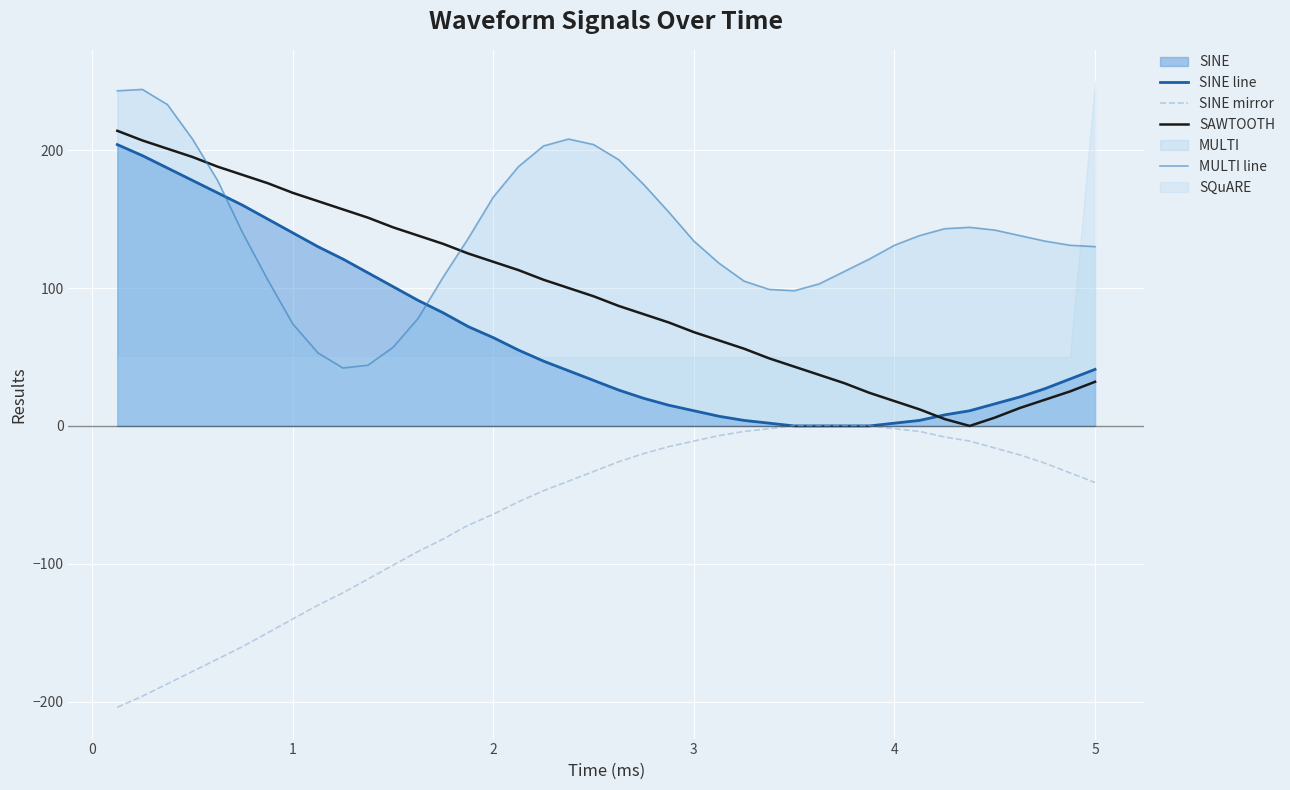

What is the lowest value of the MULTI line series?

42